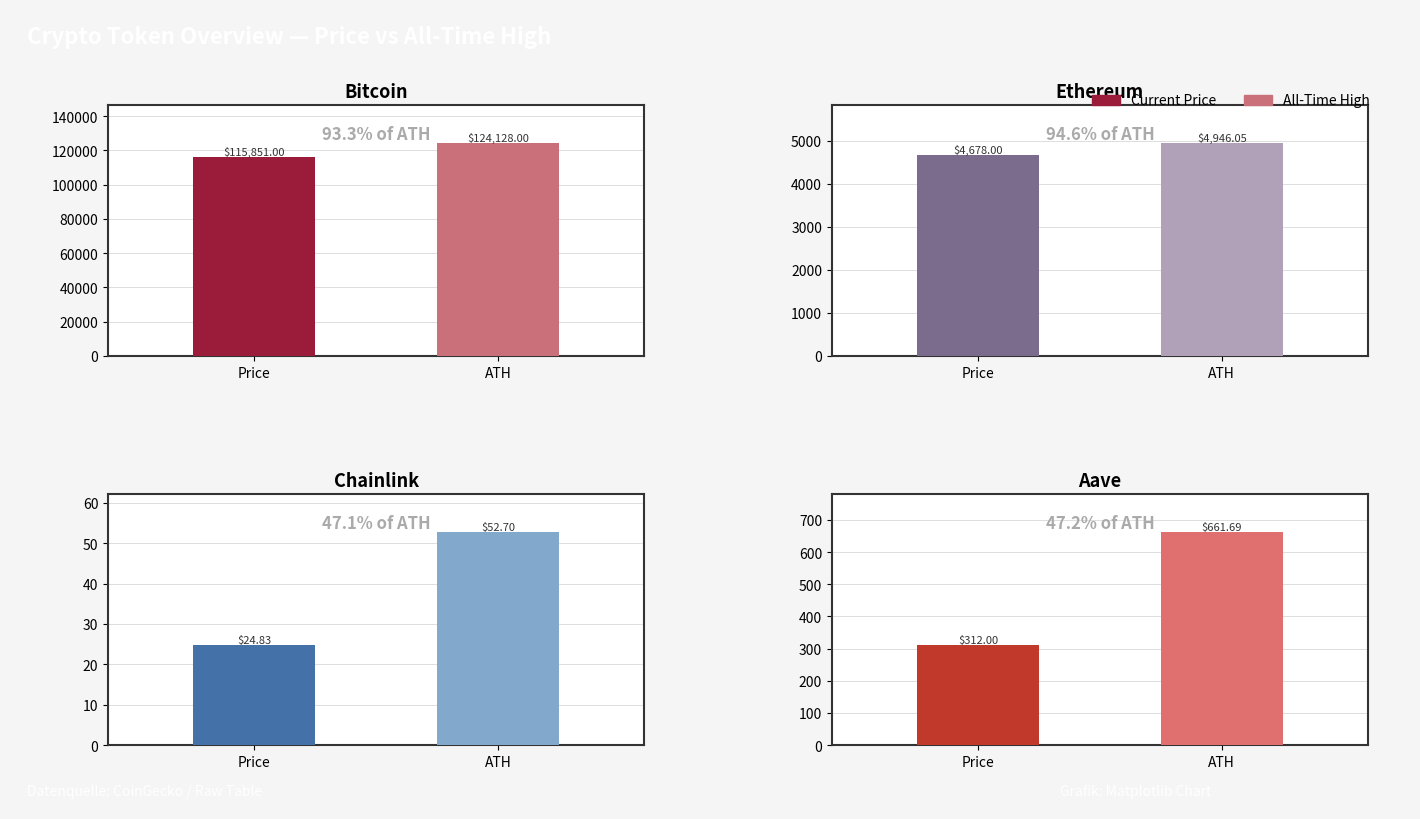

What is the smallest value displayed?

24.8